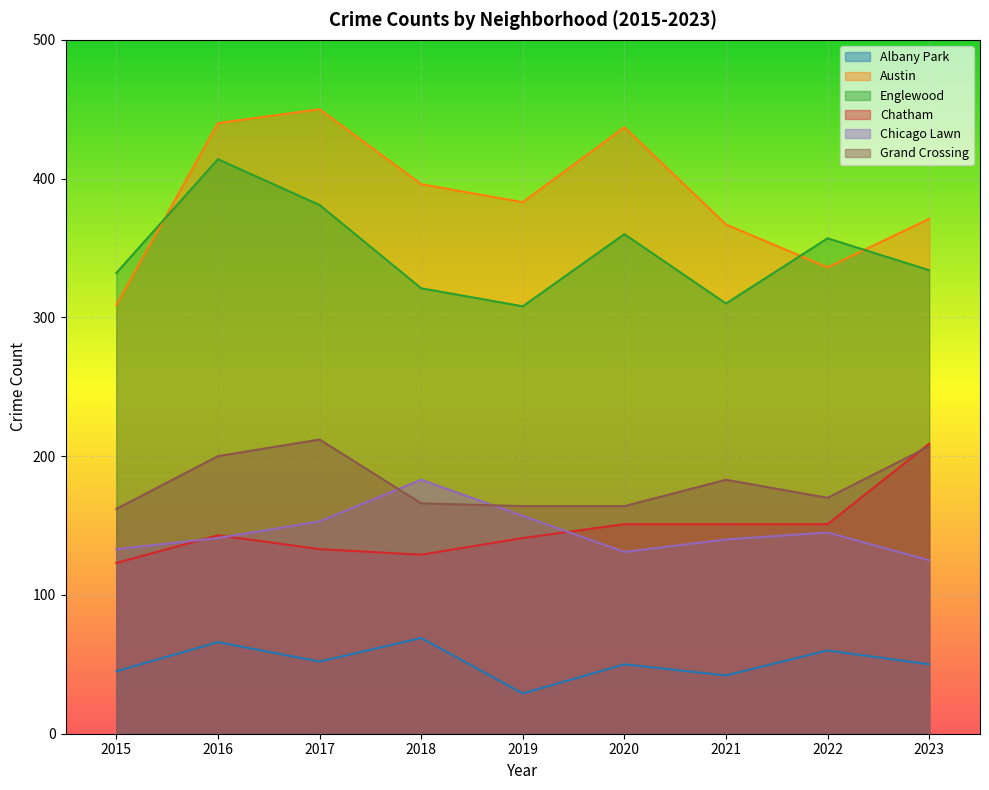

What is the lowest value of the Englewood series?

308